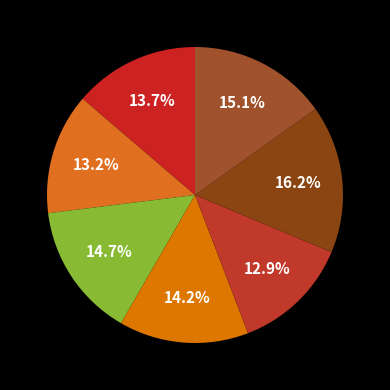

How many slices are in this pie chart?

7